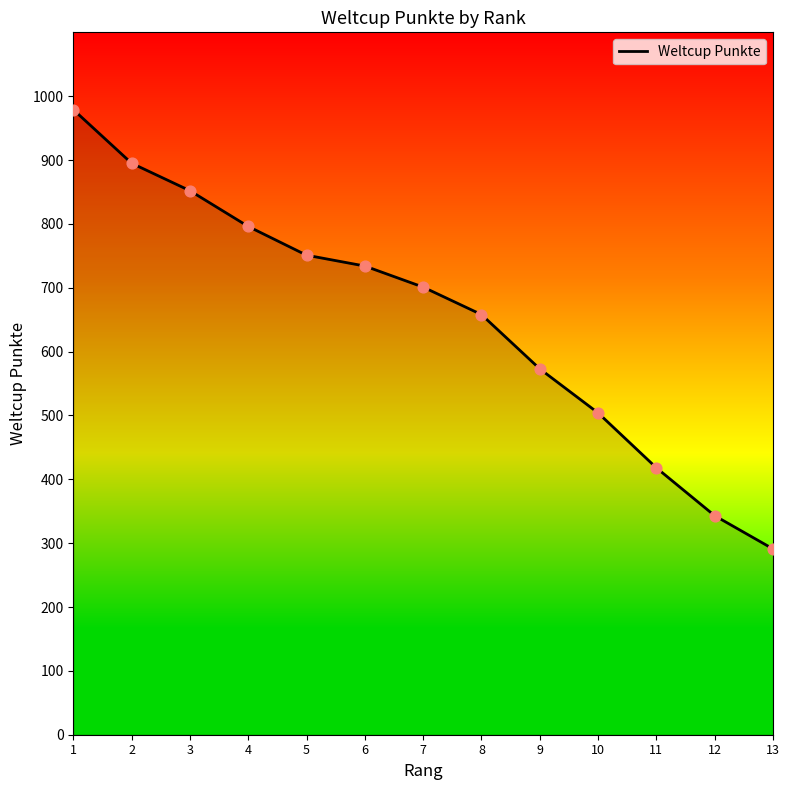

Which has a higher value, 13 or 2?

2